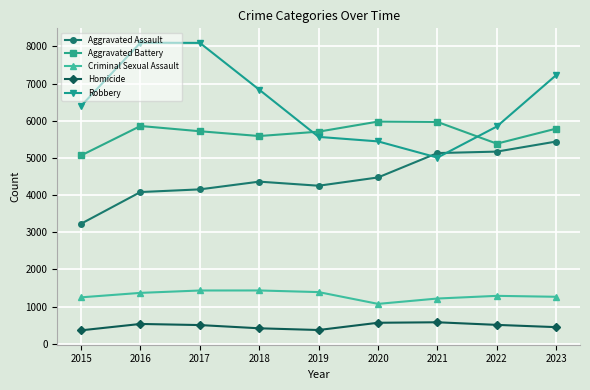

How many interior local peaks does the Aggravated Battery series have?

2